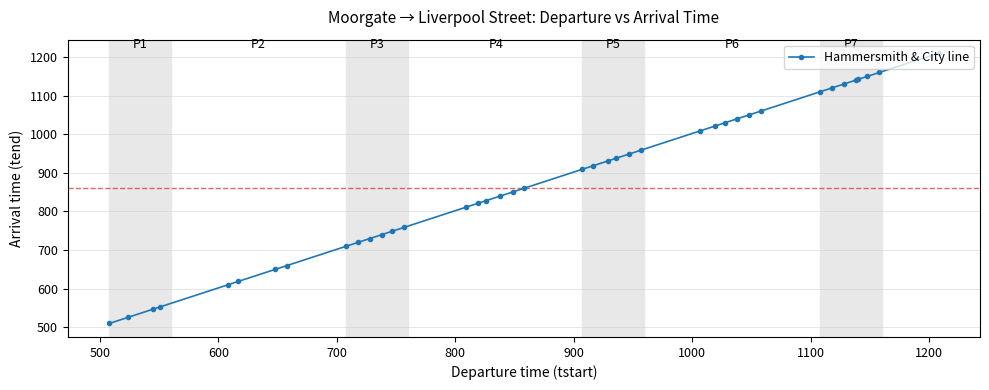

What is the value of the 24th point from the left?

938